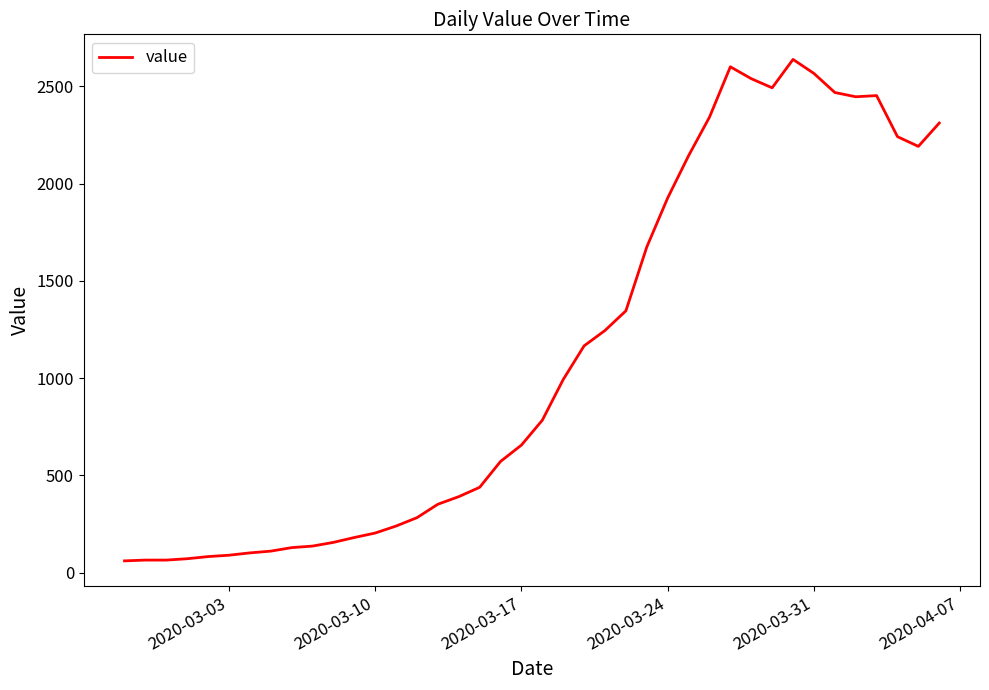

What is the smallest value displayed?

61